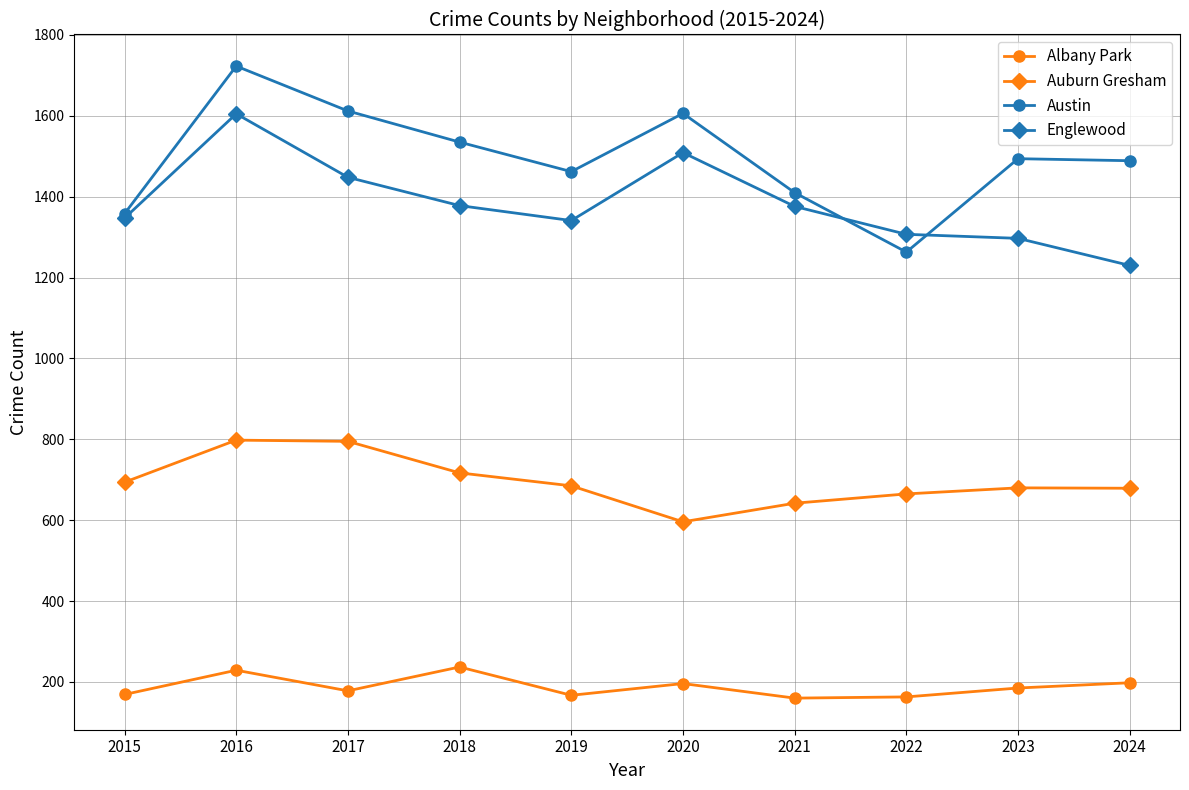

List the series in order of their peak value, lowest first.

Albany Park, Auburn Gresham, Englewood, Austin